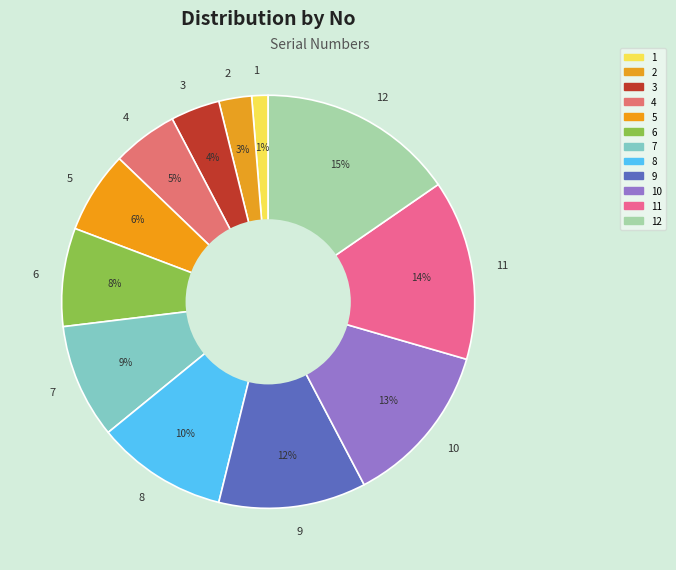

To the nearest percent, what portion does 12 represent?

15%